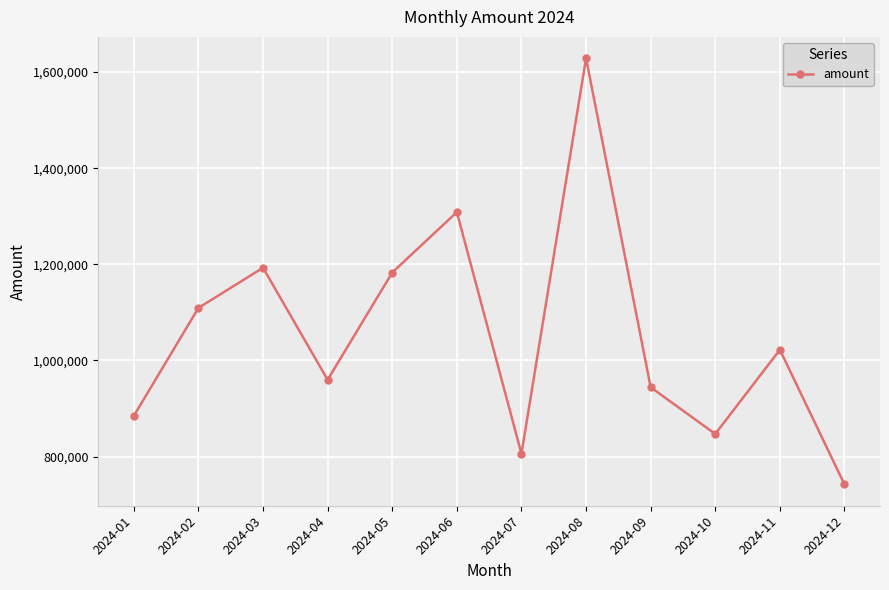

Reading right to left, list all the values displayed in this chart.

2024-12=742060.1	2024-11=1022321.8	2024-10=847081.1	2024-09=944287.0	2024-08=1629007.5	2024-07=805911.9	2024-06=1308722.2	2024-05=1182934.1	2024-04=959799.4	2024-03=1192947.4	2024-02=1109337.6	2024-01=884625.6